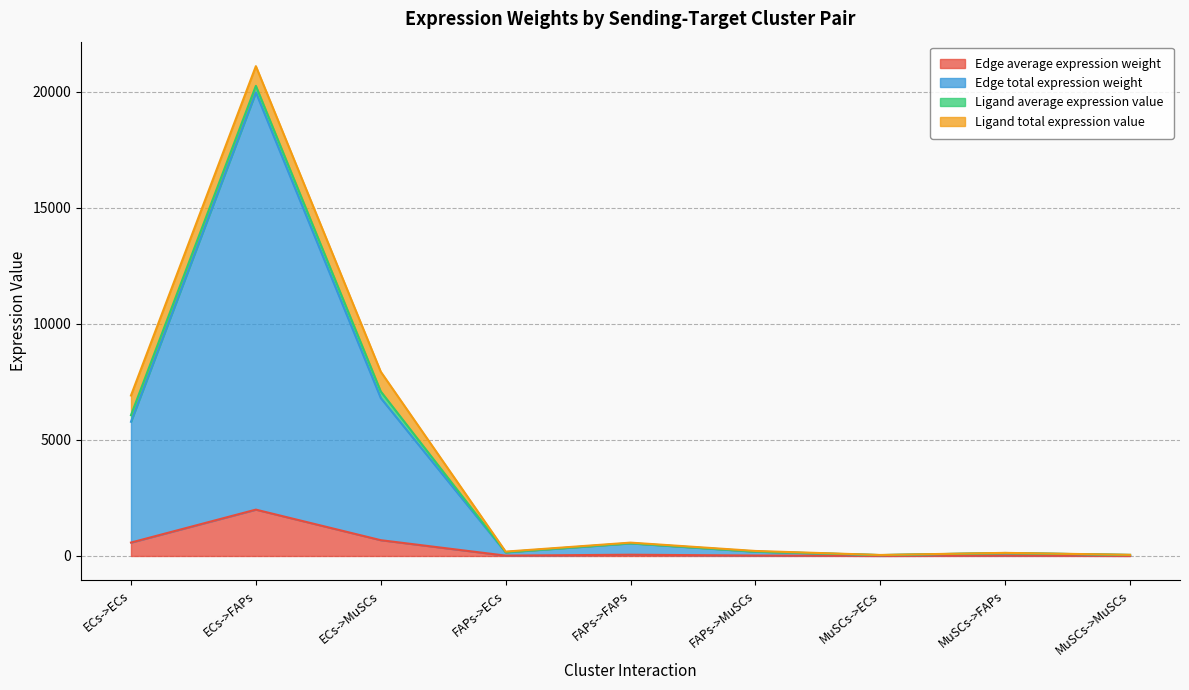

What are all the series names shown in the legend?

Edge average expression weight, Edge total expression weight, Ligand average expression value, Ligand total expression value